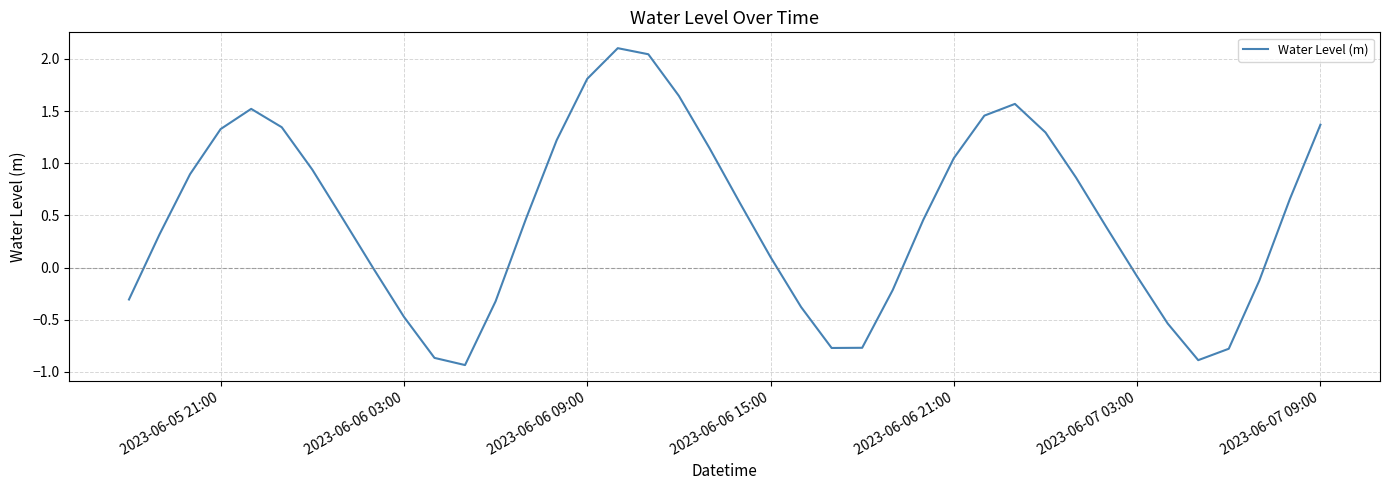

What is the value of the 37th point from the left?

-0.8